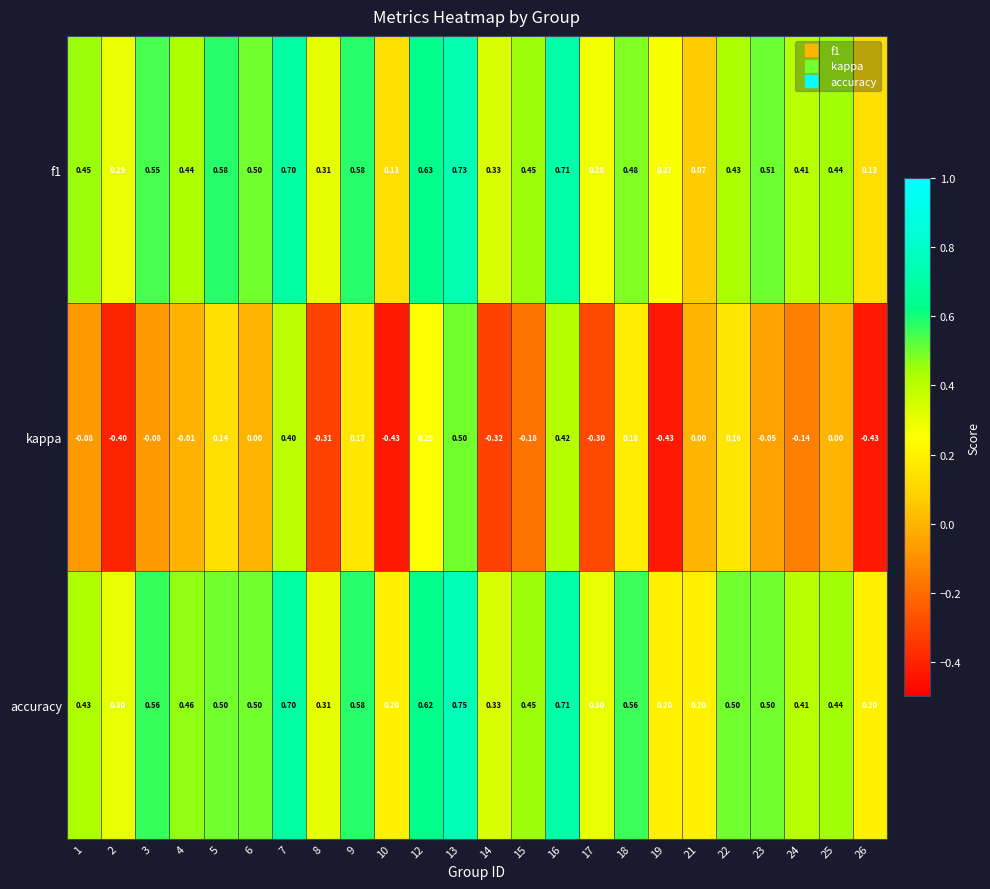

Between 5 and 14, which series saw the biggest shift?

kappa